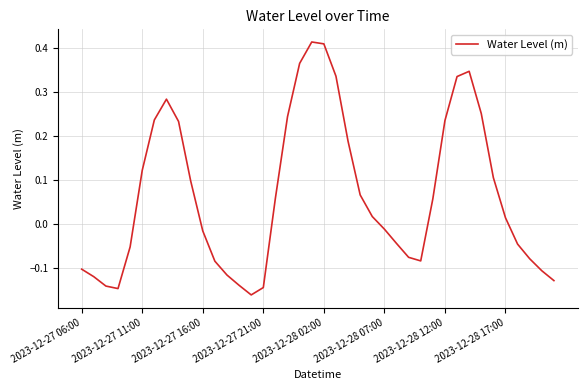

What is the difference between the maximum and minimum values?

0.6